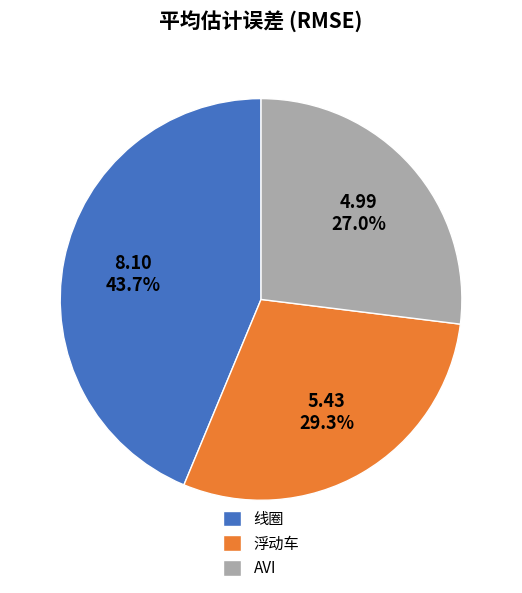

True or false: 线圈 accounts for 37% of the total.

False